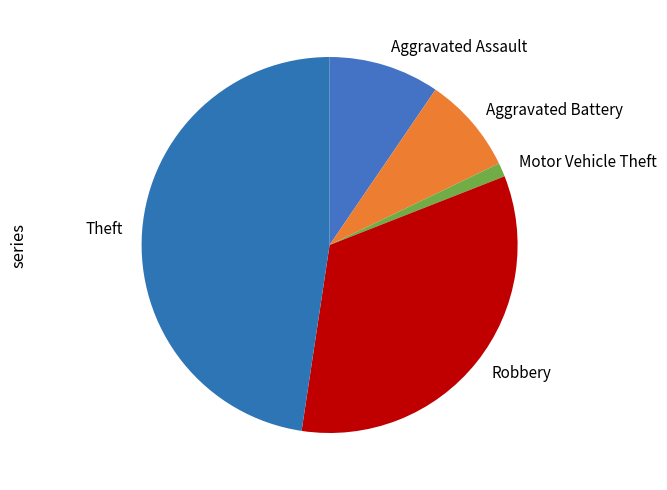

Which slice is the largest?

Theft